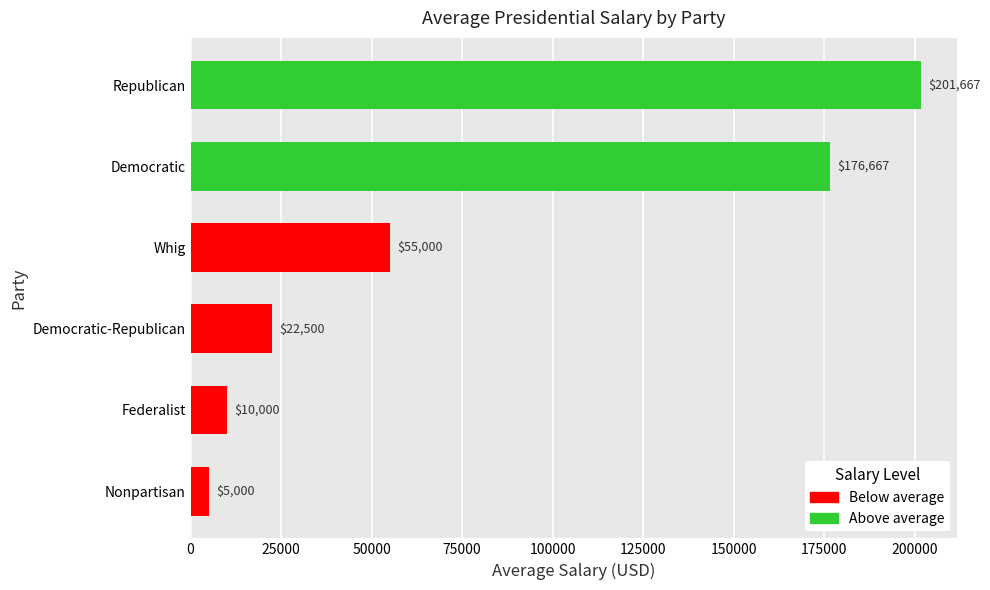

How many distinct data groups are displayed?

1